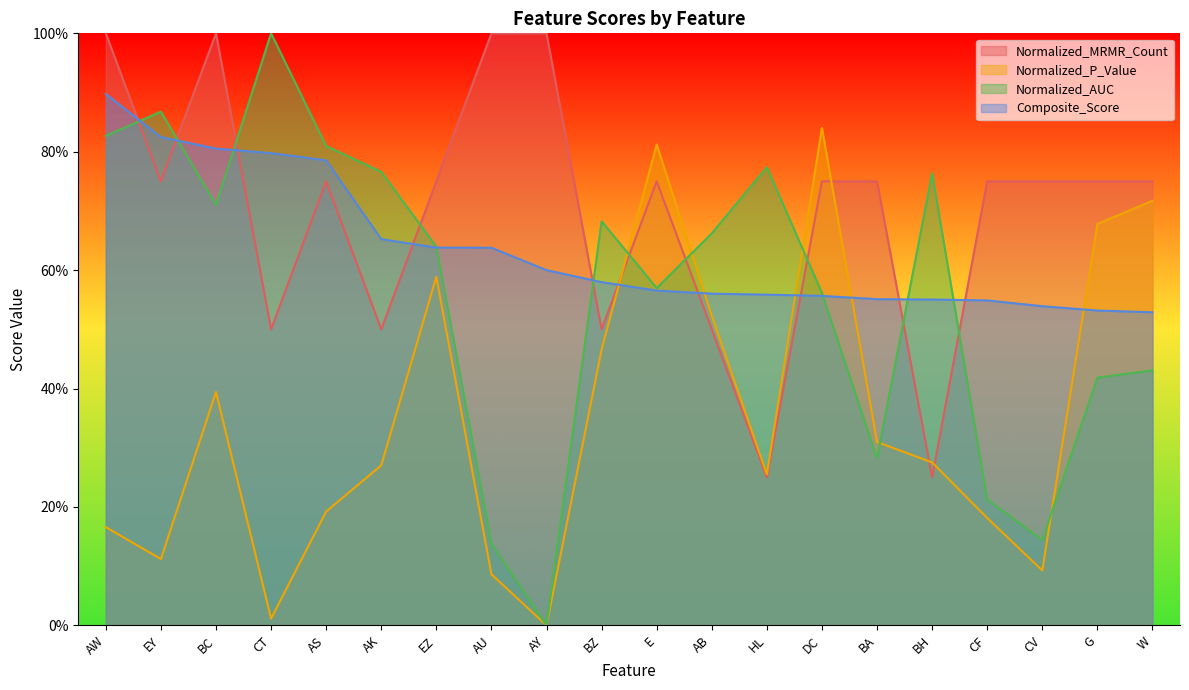

What is the approximate value of Normalized_P_Value at BZ?

0.5